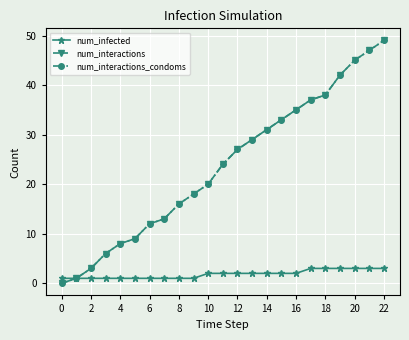

Is this an area chart (filled region under the line)?

No